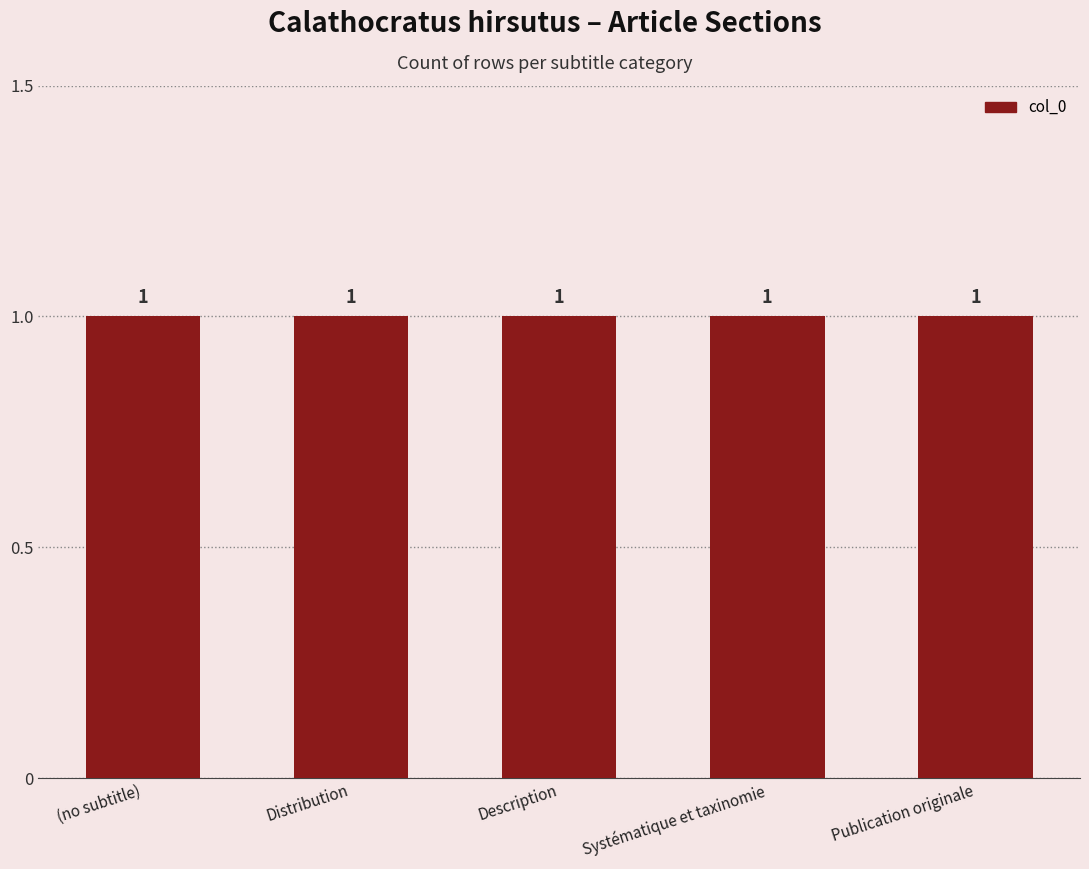

What is the label of the 5th bar from the left?

Publication originale